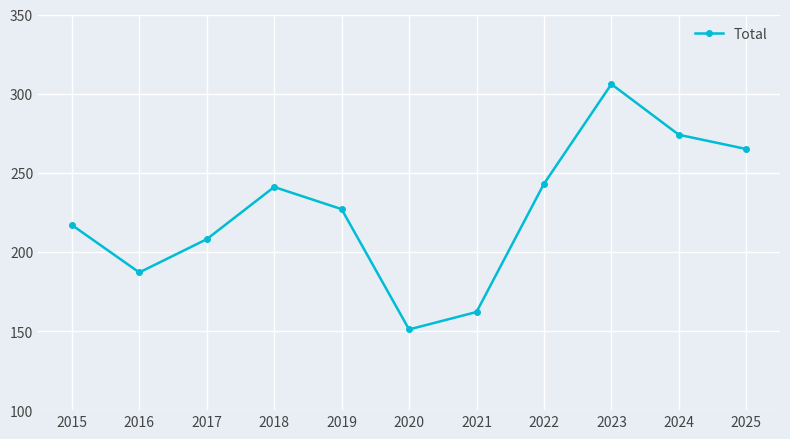

Reading left to right, list all the values displayed in this chart.

217	187	208	241	227	151	162	243	306	274	265